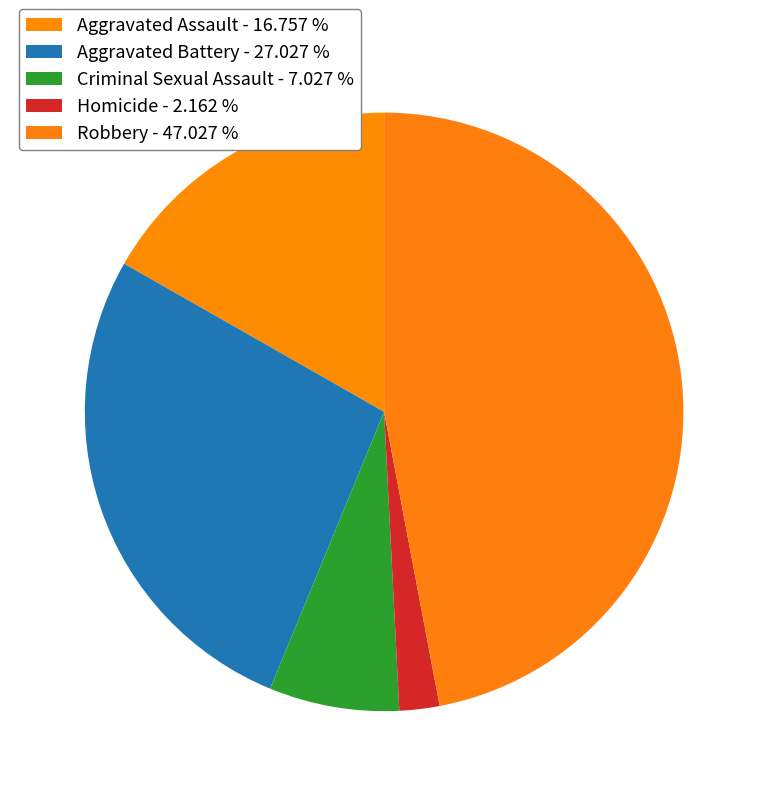

Between Criminal Sexual Assault and Aggravated Battery, which is larger?

Aggravated Battery